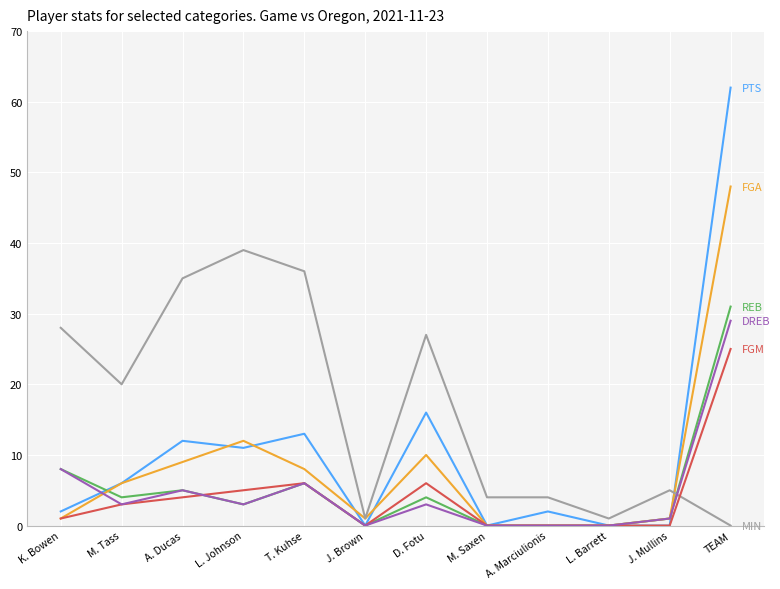

What is the spread (max minus min) of values at D. Fotu?

24